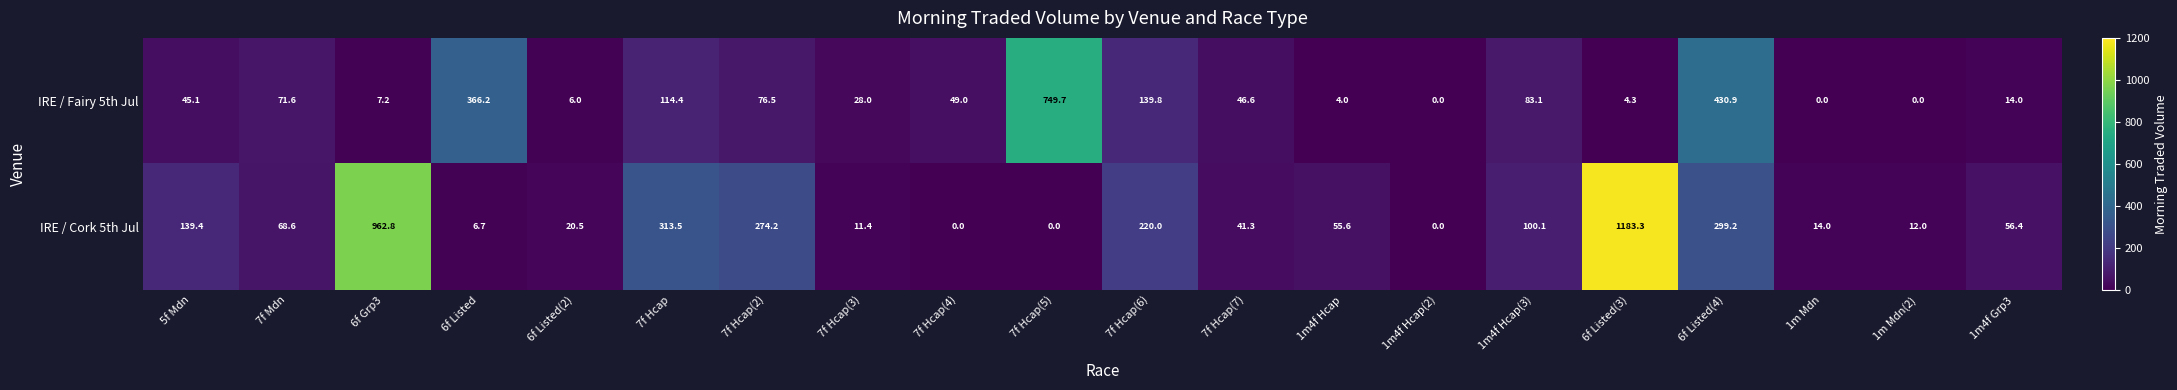

True or false: IRE / Cork 5th Jul has a value of 299.2 at 6f Listed(4).

True